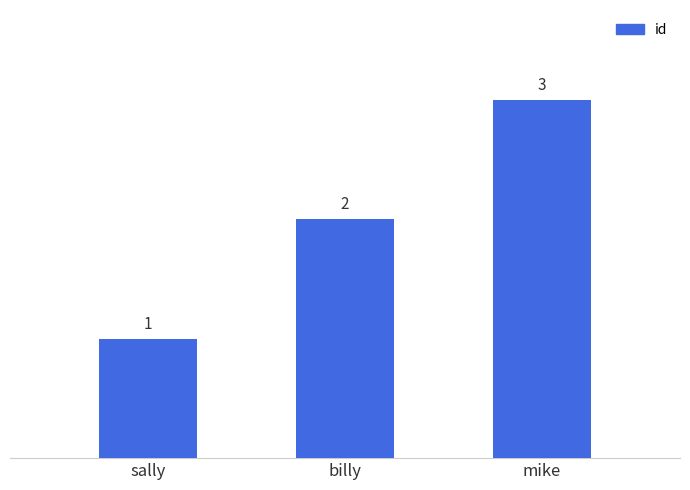

Which category has the highest value across all series?

mike